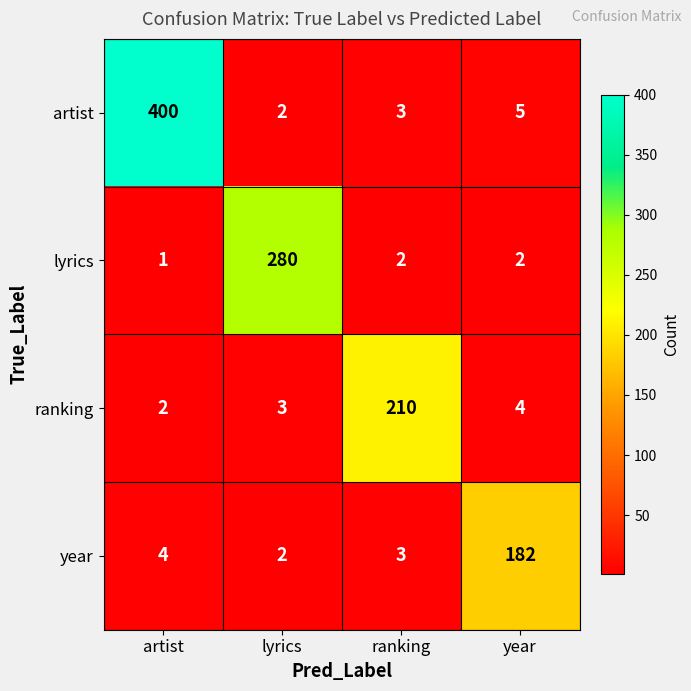

Is the value of lyrics at artist greater than the value of year at ranking?

No